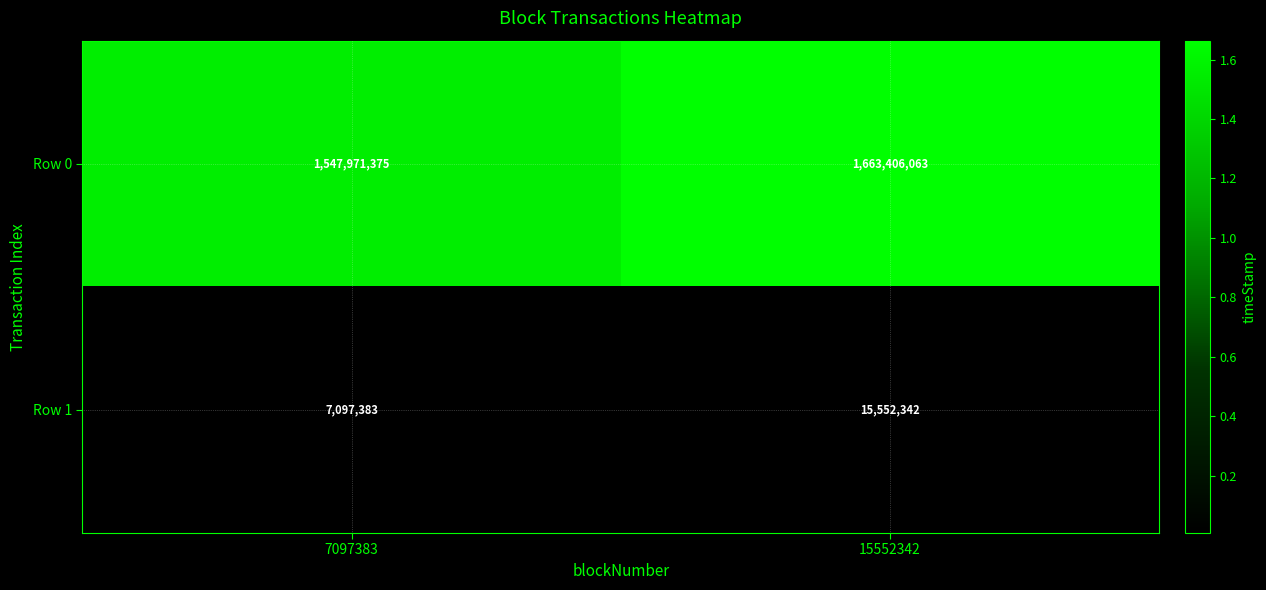

Read the Row 0 value at 7097383, to the nearest 100.

1547971400